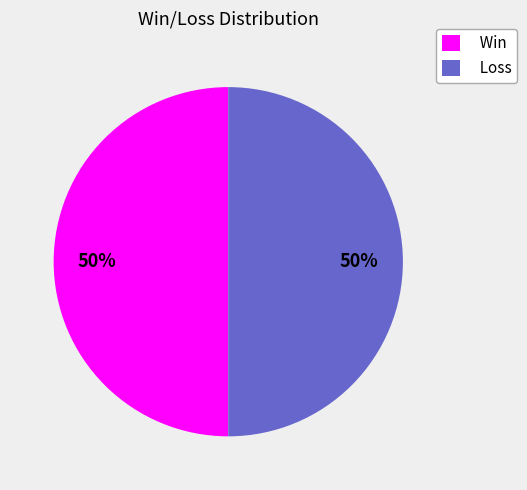

Combined, do Win and Loss account for over 50%?

Yes